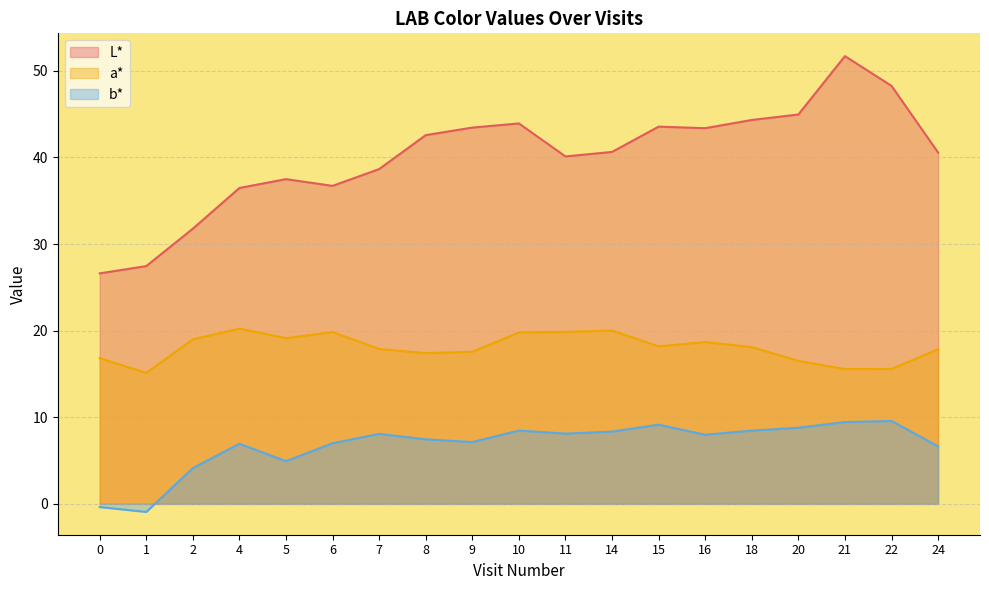

How many values in the L* series exceed 40?

12